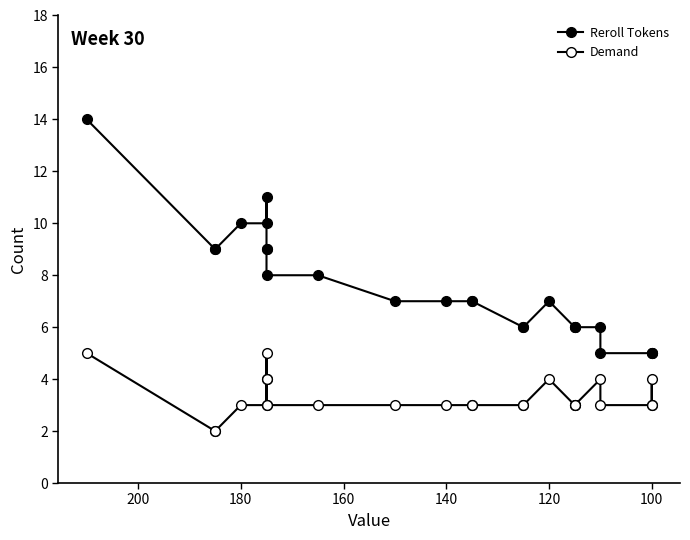

What is the maximum value shown in the chart?

14